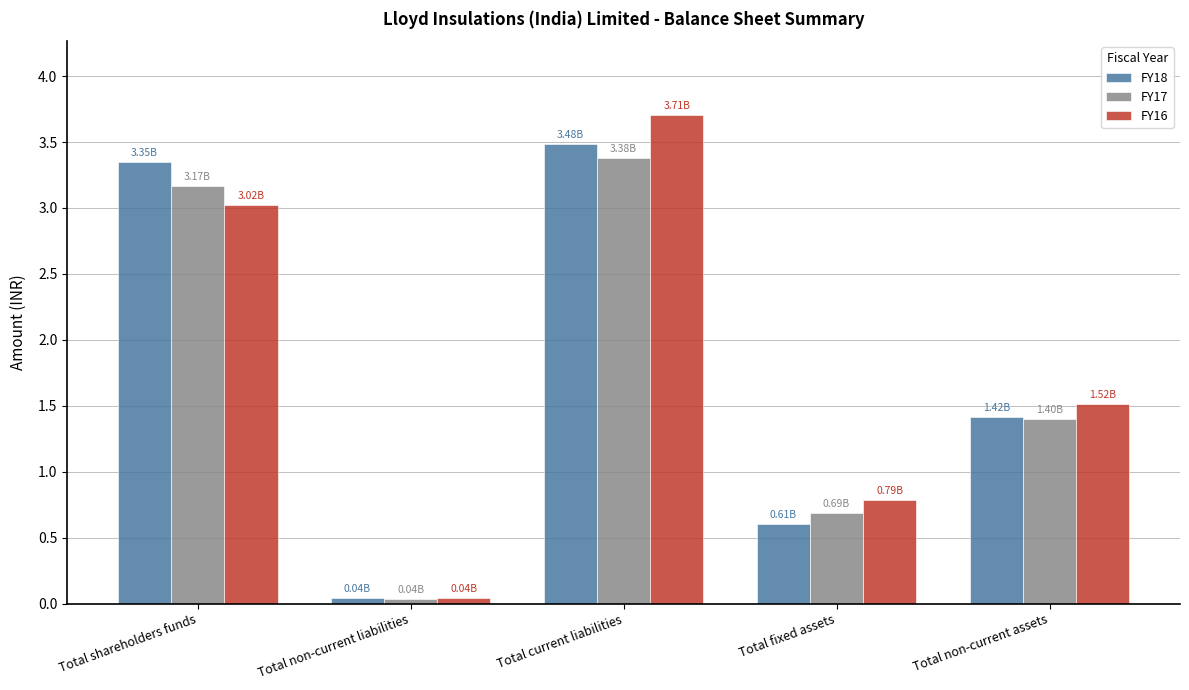

How many groups of bars are there?

5